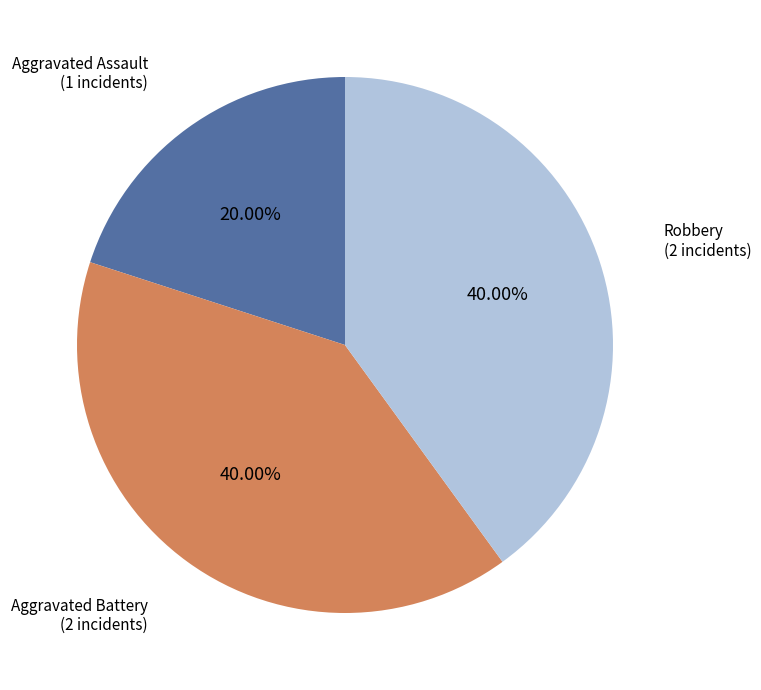

Approximately how many times larger is the value at Aggravated Battery compared to Robbery?

1.0